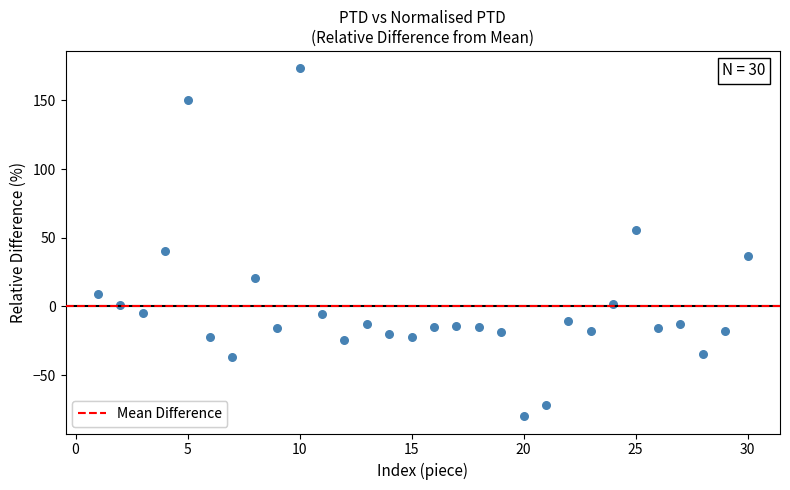

What is the range of Y values (max minus min)?

253.3